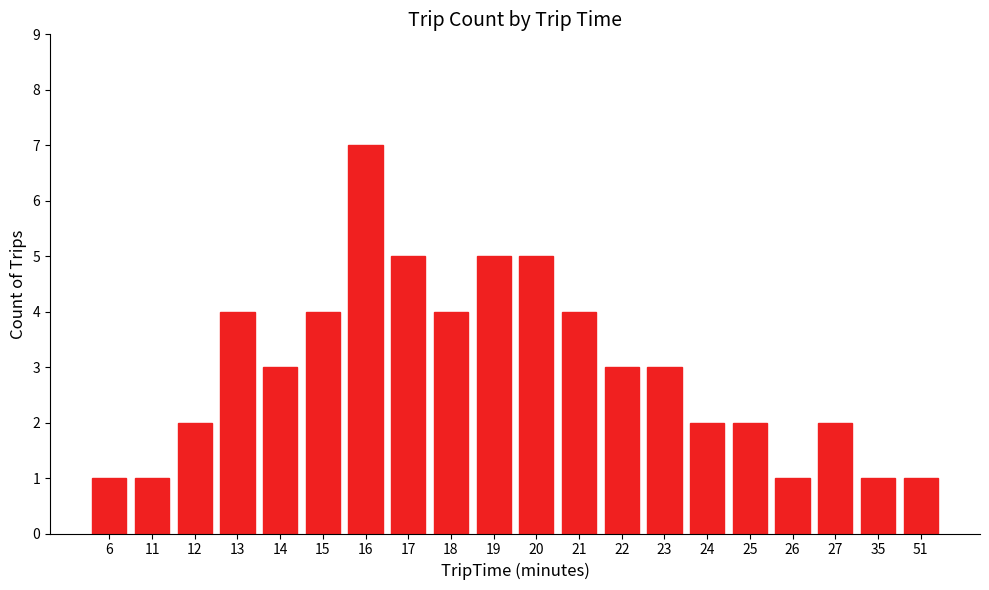

The value at 51 is 1. True or false?

True